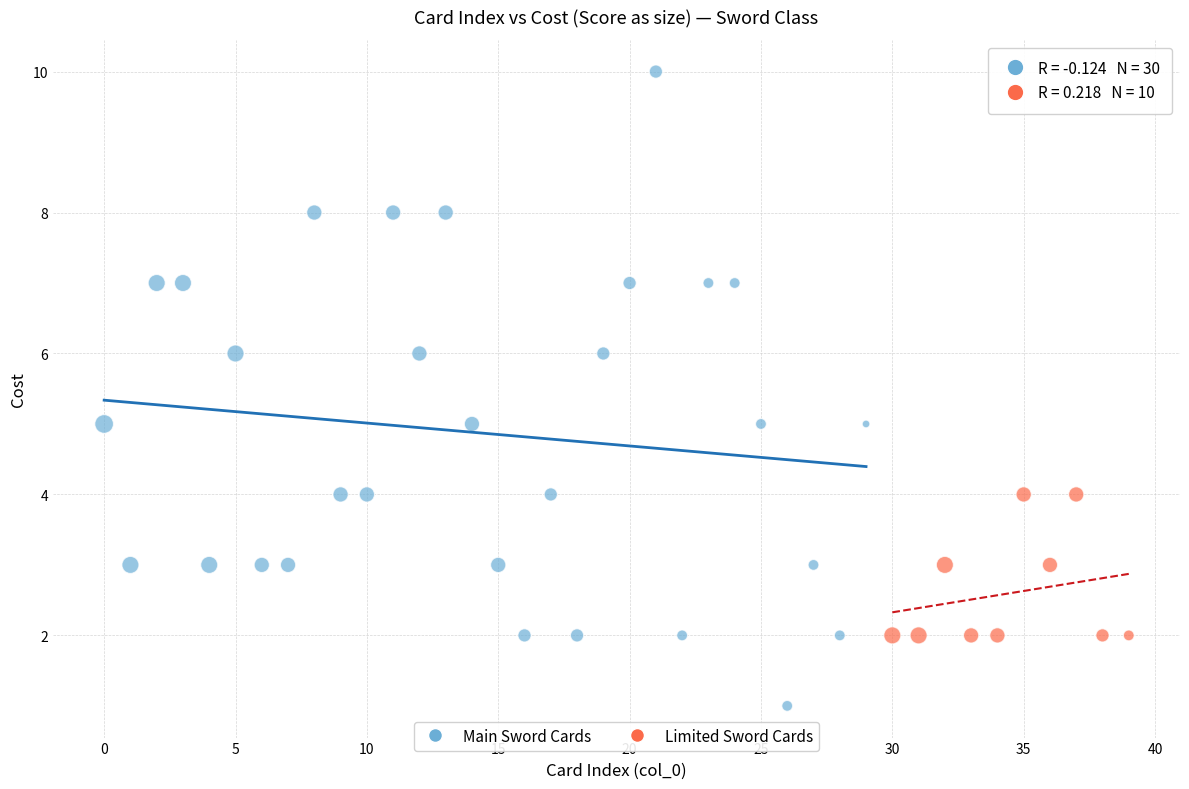

Which series reaches the maximum Y coordinate?

Main Sword Cards